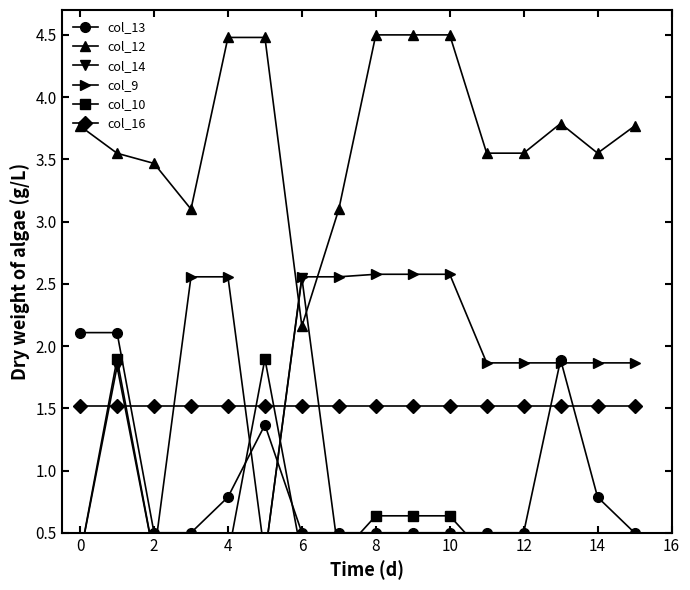

What is the minimum value for col_16?

1.5